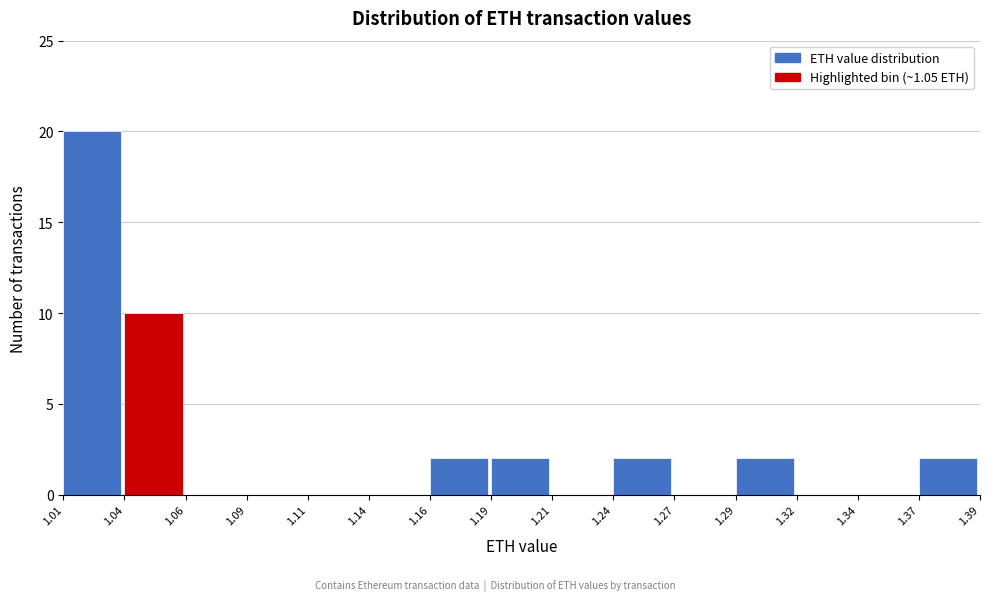

Reading left to right, list all the values displayed in this chart.

1.01=20	1.04=10	1.06=0	1.09=0	1.11=0	1.14=0	1.16=2	1.19=2	1.21=0	1.24=2	1.27=0	1.29=2	1.32=0	1.34=0	1.37=2